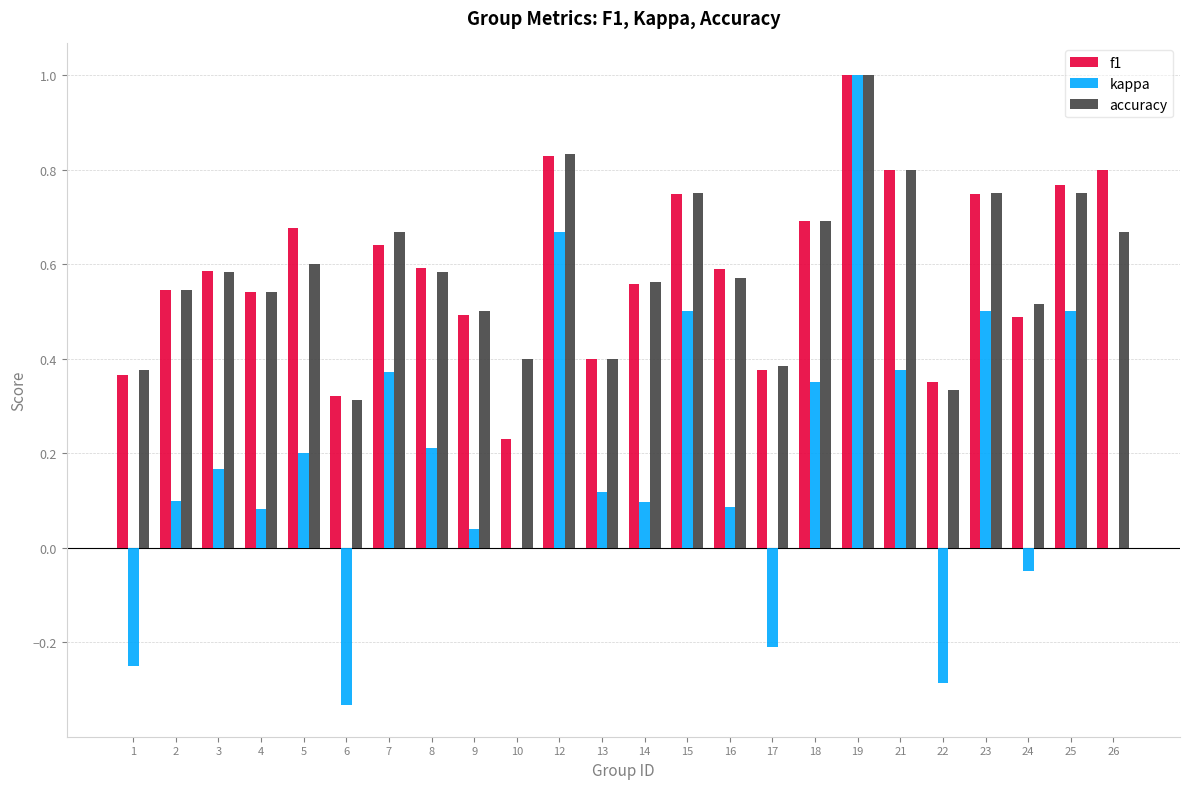

At which category is the sum across all series the highest?

19